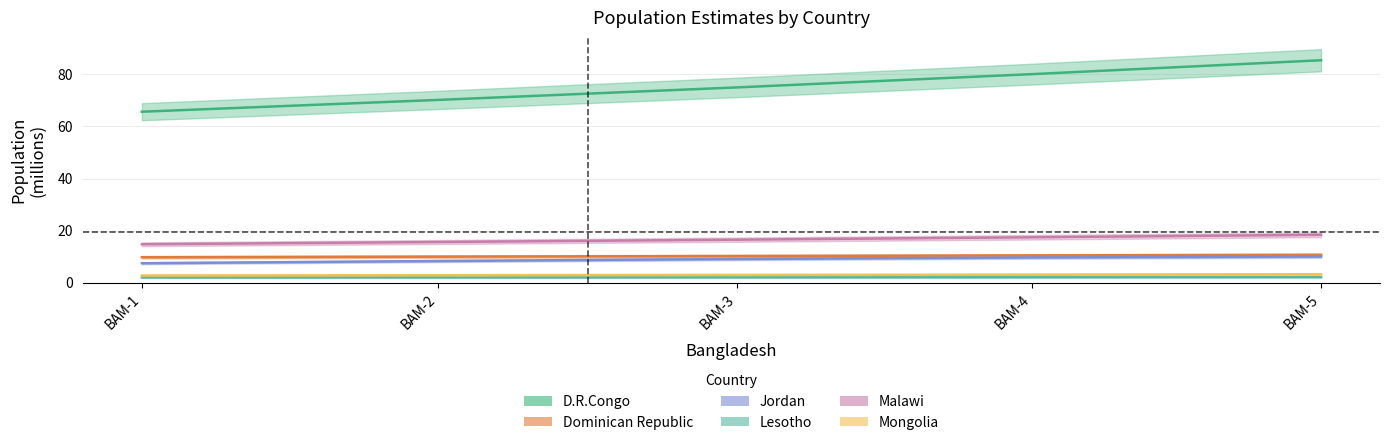

The Malawi series shows 18.4 at BAM-5. True or false?

True